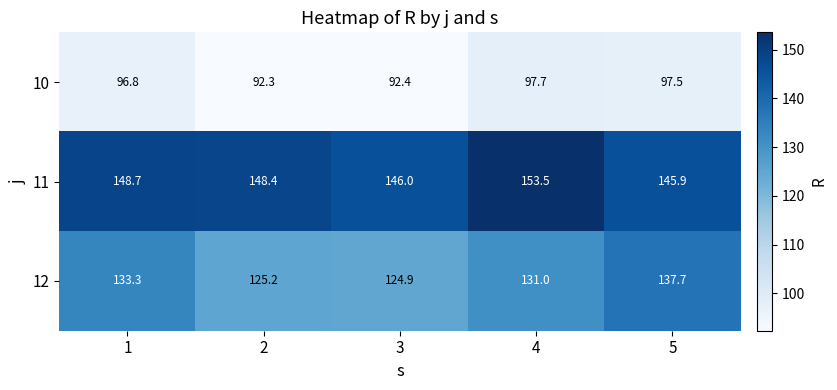

The 10 series shows 92.4 at 3. True or false?

True